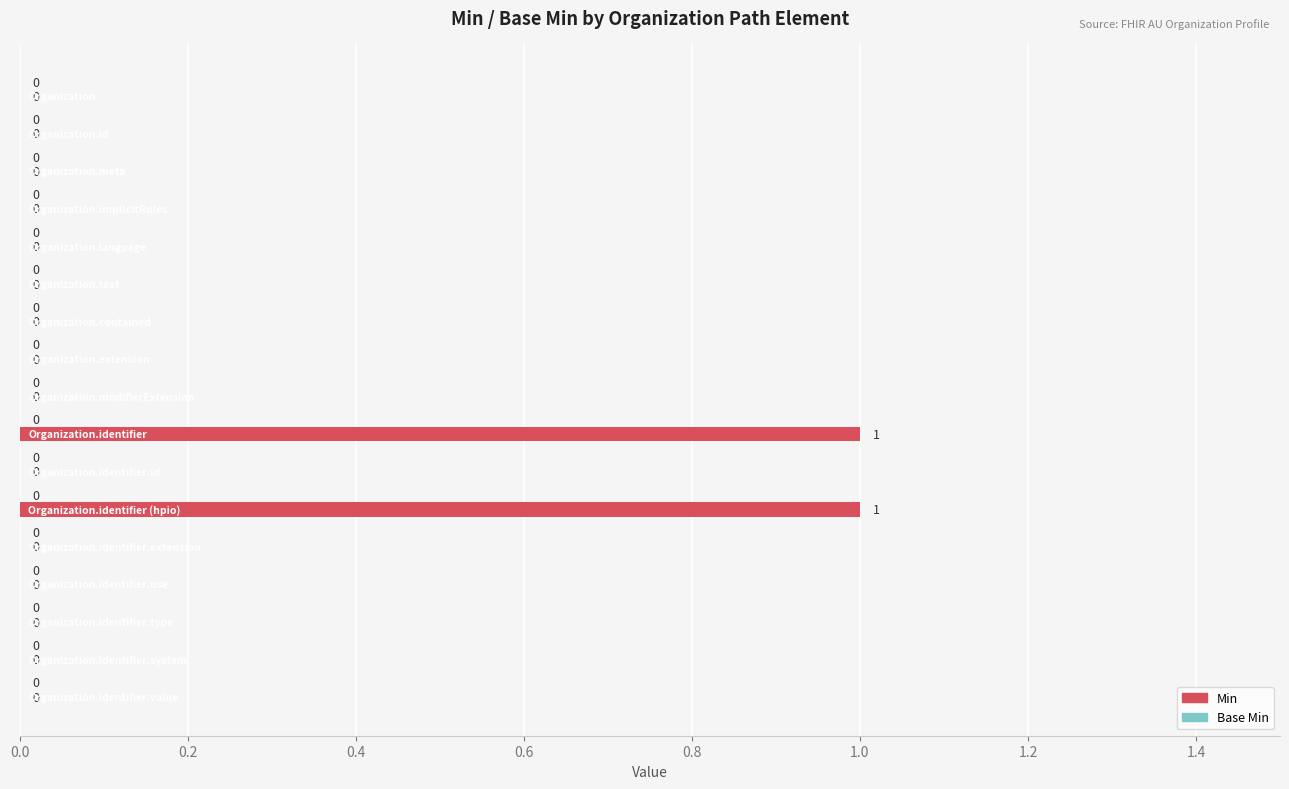

How many values are between 0 and 1?

17